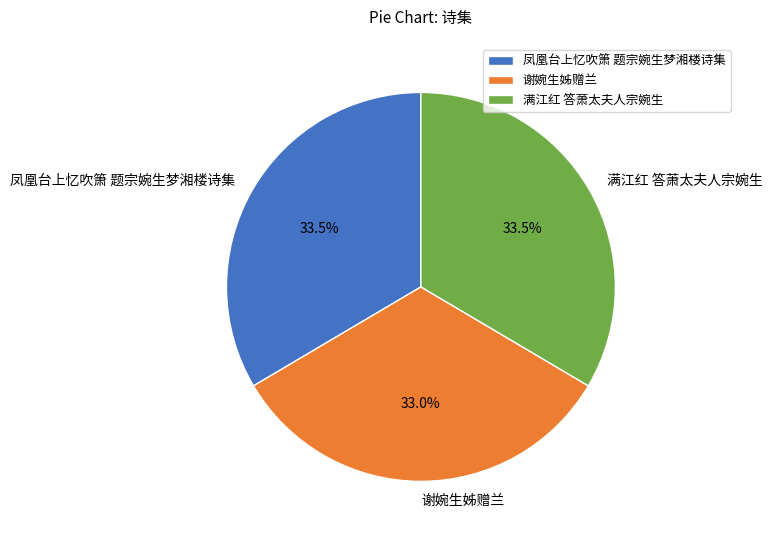

What portion of the pie excludes 谢婉生姊赠兰?

67.0%